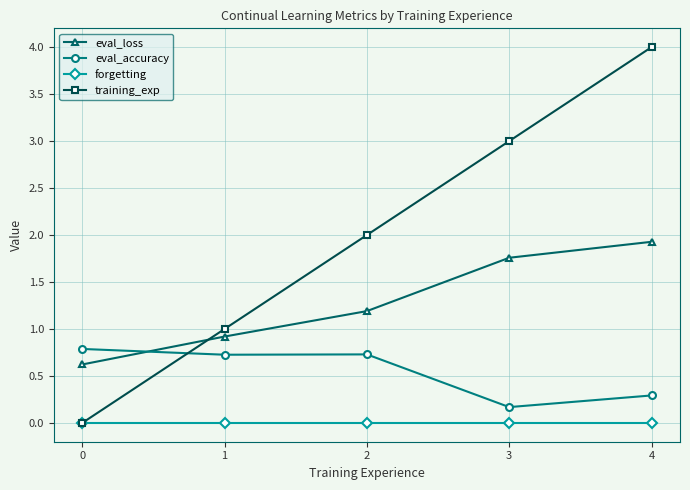

Between which two adjacent categories do eval_loss and training_exp first intersect?

0 and 1